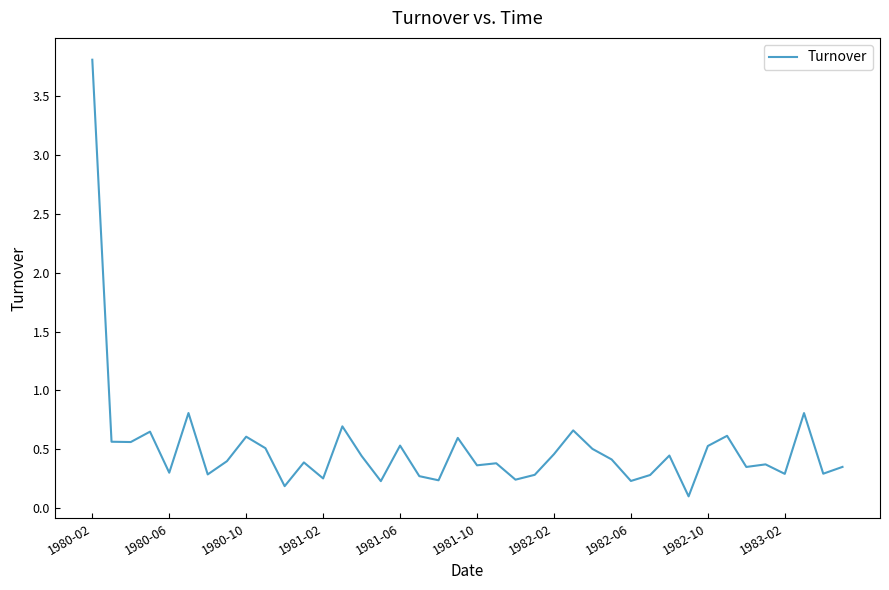

What is the maximum value shown in the chart?

3.8